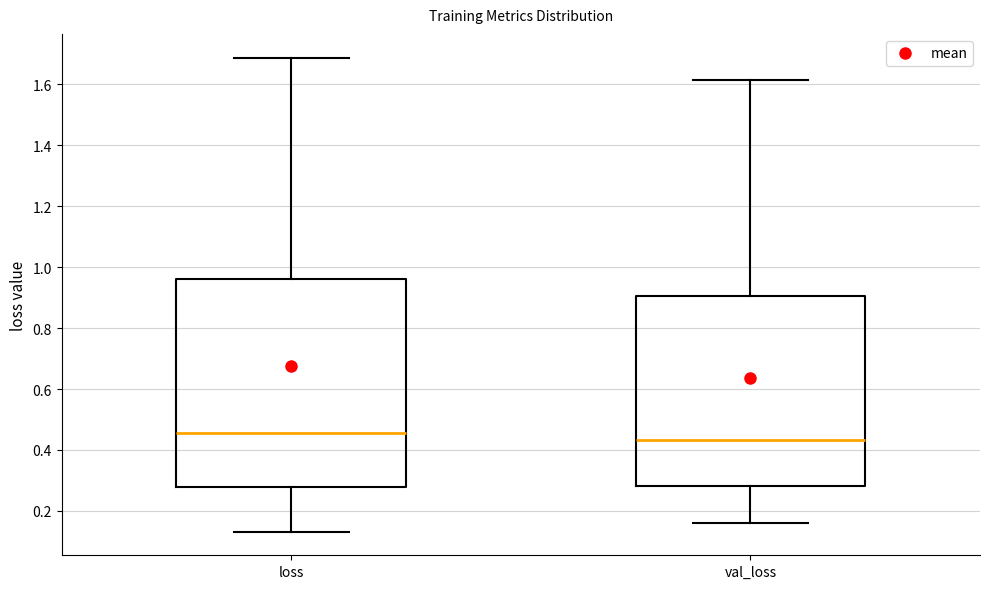

Reading left to right, read every box against the y-axis: the position of its median line, the range the box covers, and the ends of its whiskers. The values are not printed on the chart, so give them approximately, as read against the axis.

loss: median 0.46, box 0.28 to 0.96, whiskers 0.14 to 1.68
val_loss: median 0.44, box 0.28 to 0.90, whiskers 0.16 to 1.62